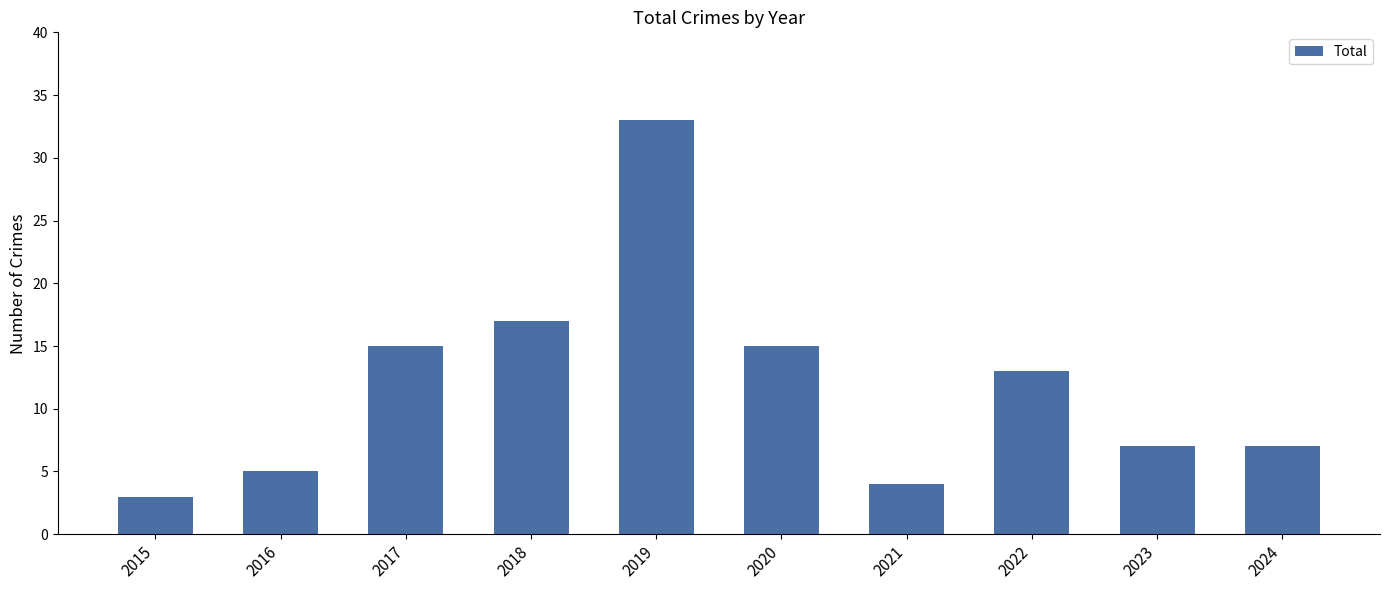

Count the number of data series in this chart.

1